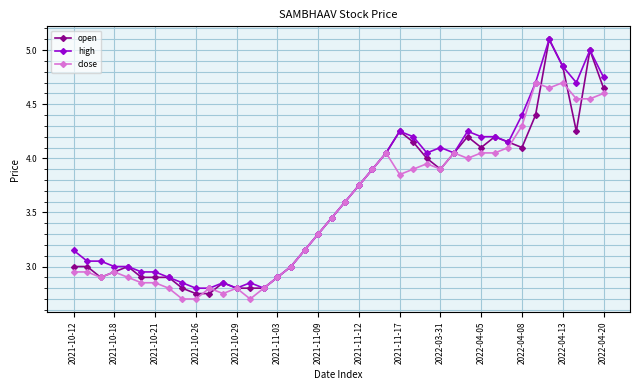

True or false: high has more than 1 interior local peaks.

True